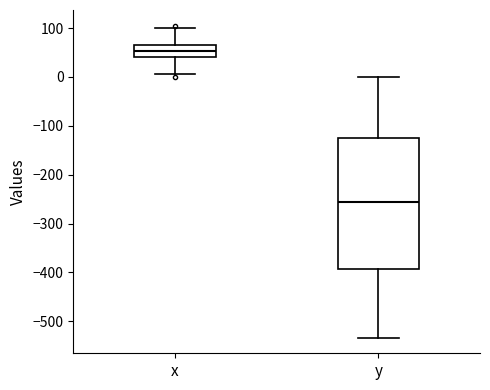

Which box has the lowest median line?

y